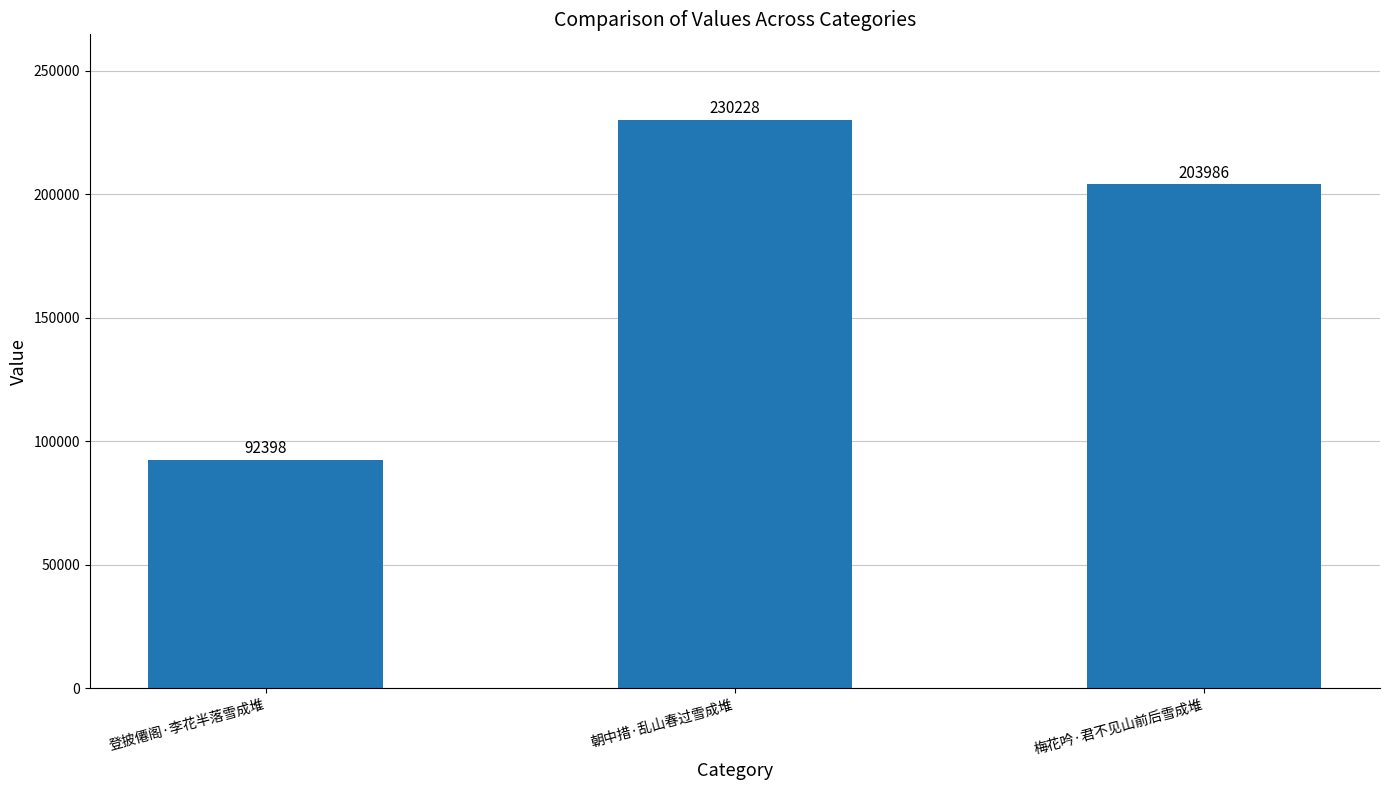

Count the number of categories in the chart.

3